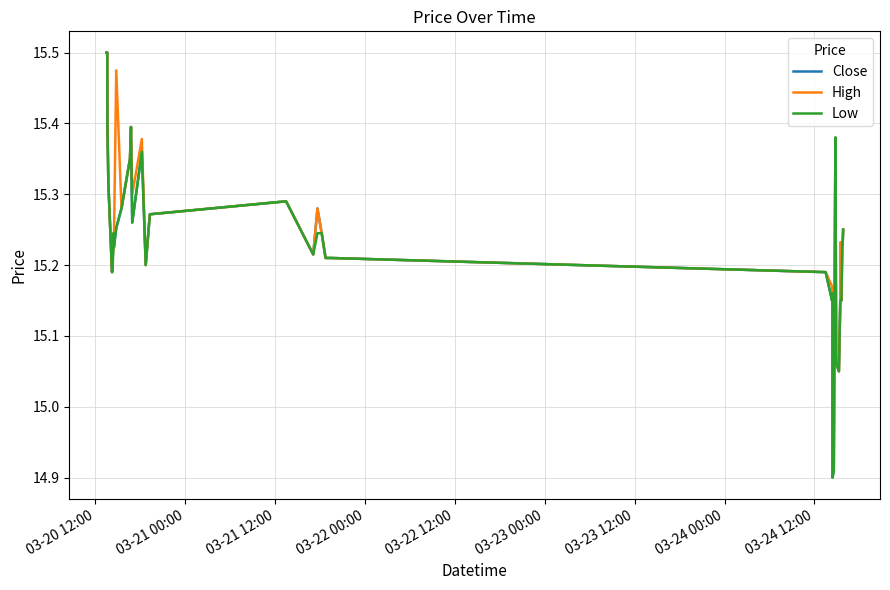

At which label does Close first exceed 15?

03-20 12:00